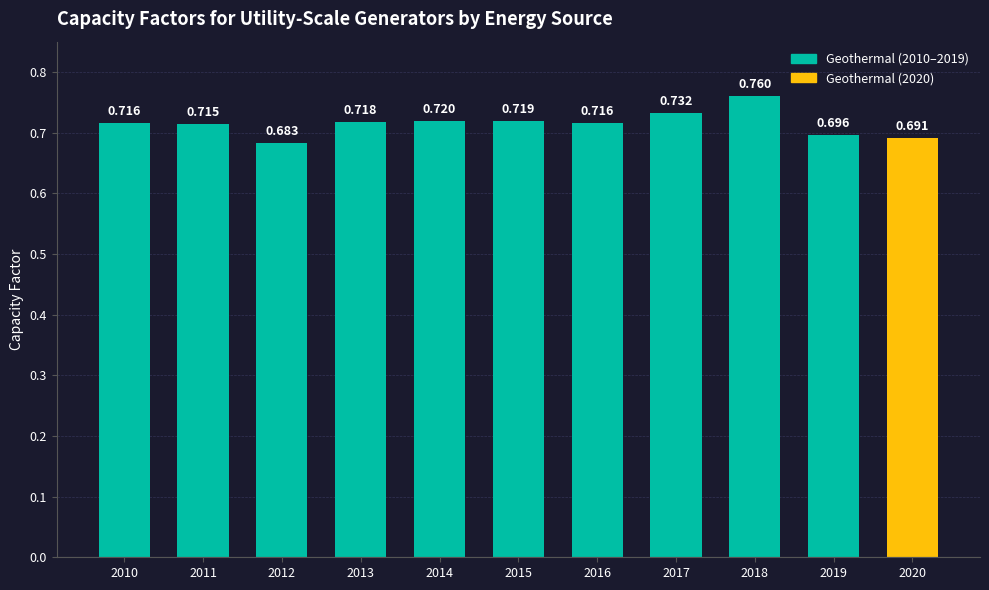

How many data points does each series have?

11